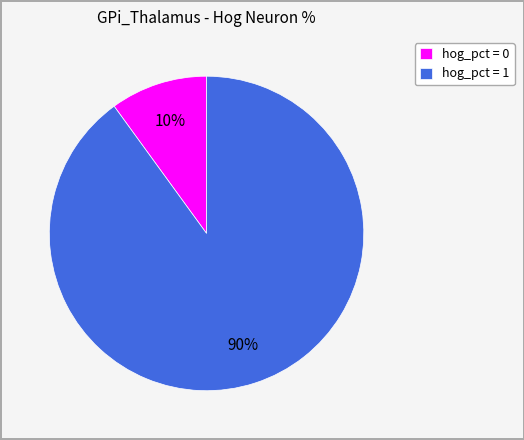

How many slices are in this pie chart?

2